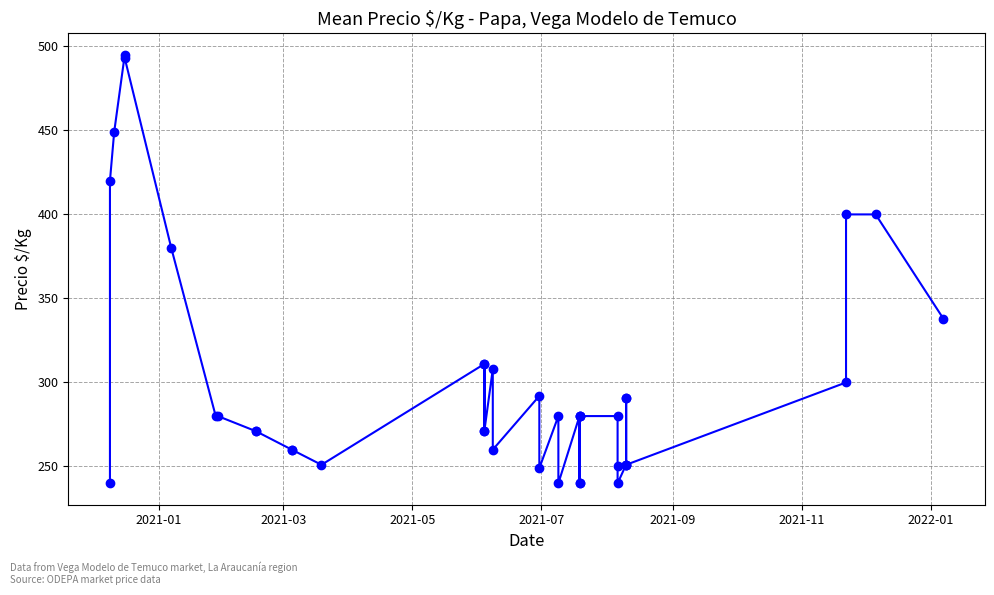

The chart shows a value of 622 at 2021-03. True or false?

False